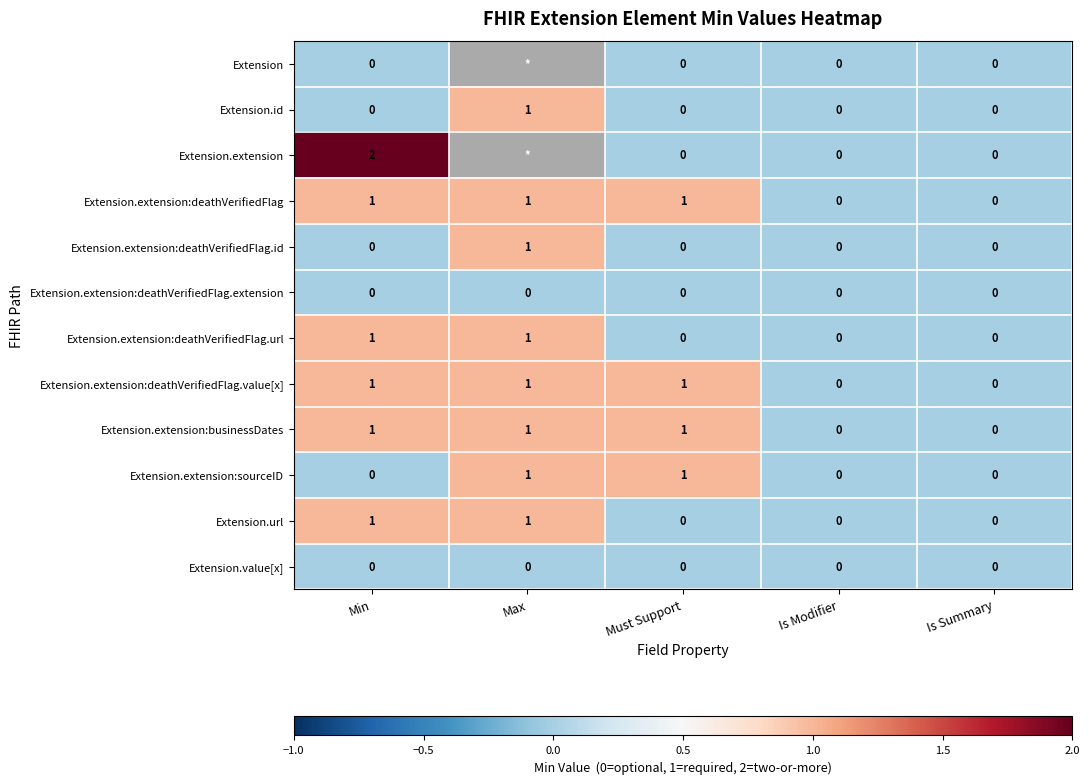

What is the total value across all series at Min?

7